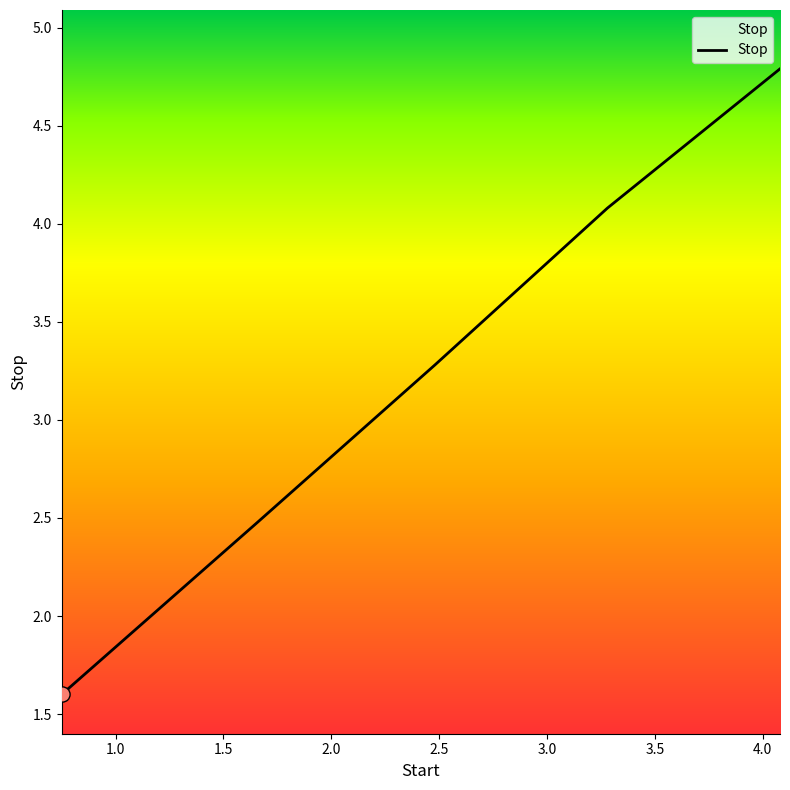

What is the greatest value displayed?

4.8